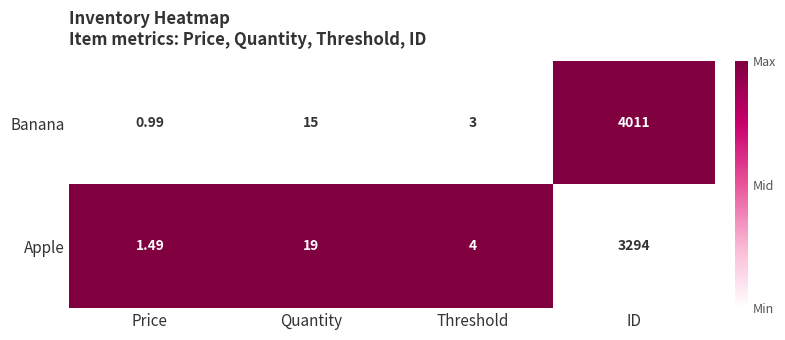

Which series has the widest spread of values?

Banana